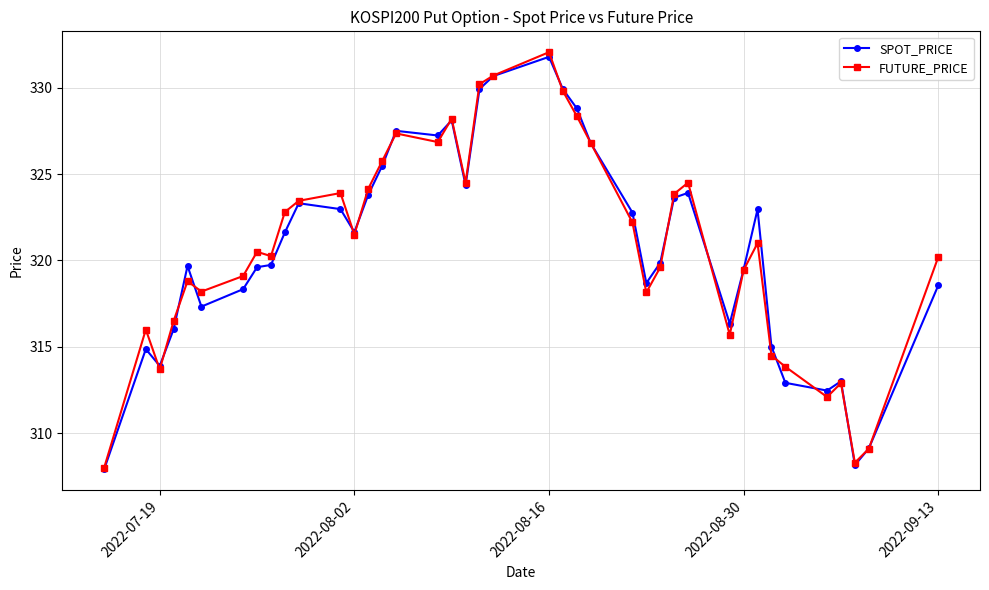

Which series has the largest range (max minus min)?

FUTURE_PRICE